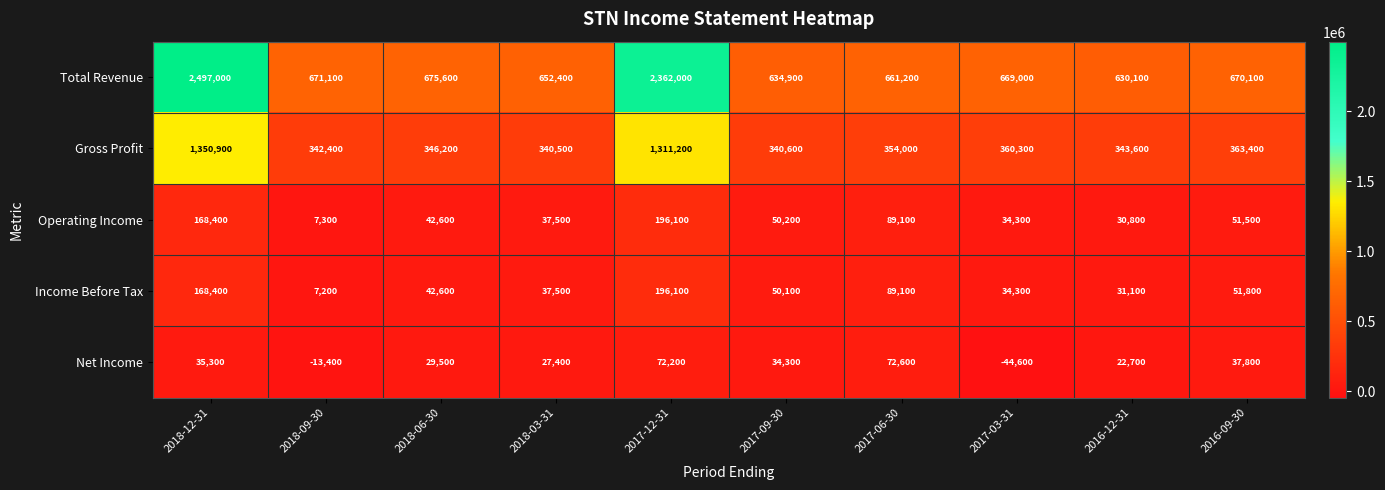

What is the difference between the maximum and minimum values in the Income Before Tax series?

188900